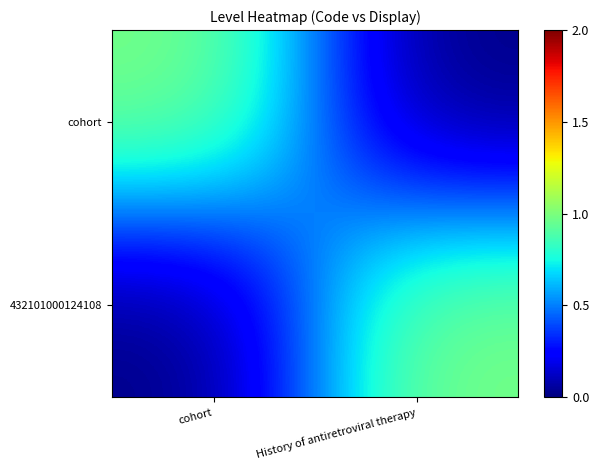

What is the spread (max minus min) of values at cohort?

1